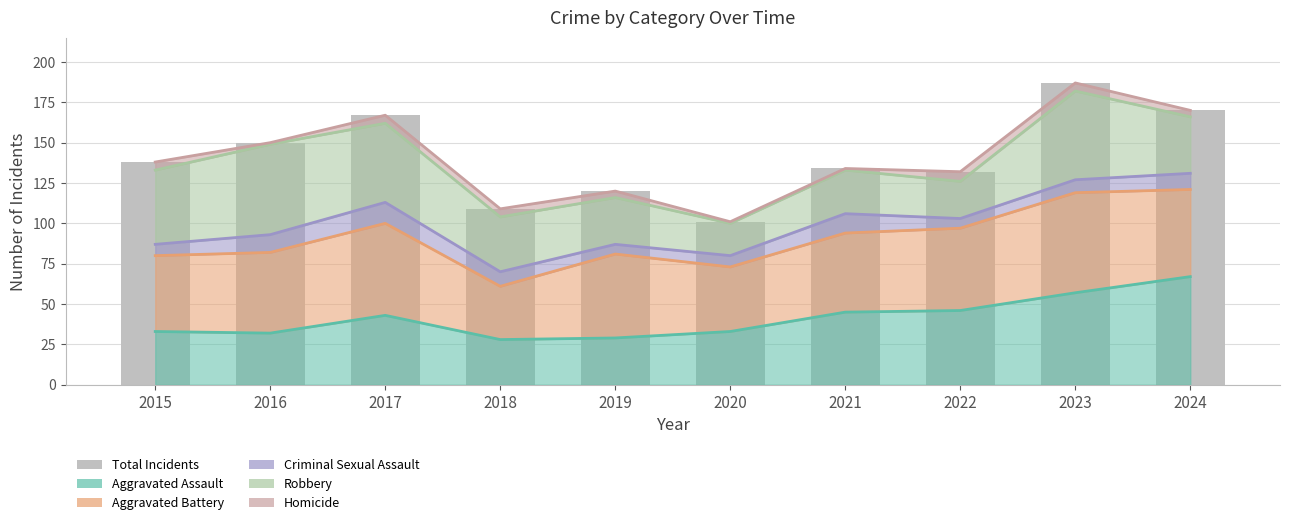

Reading left to right, list all the values displayed in this chart.

2015=138	2016=150	2017=167	2018=109	2019=120	2020=101	2021=134	2022=132	2023=187	2024=170